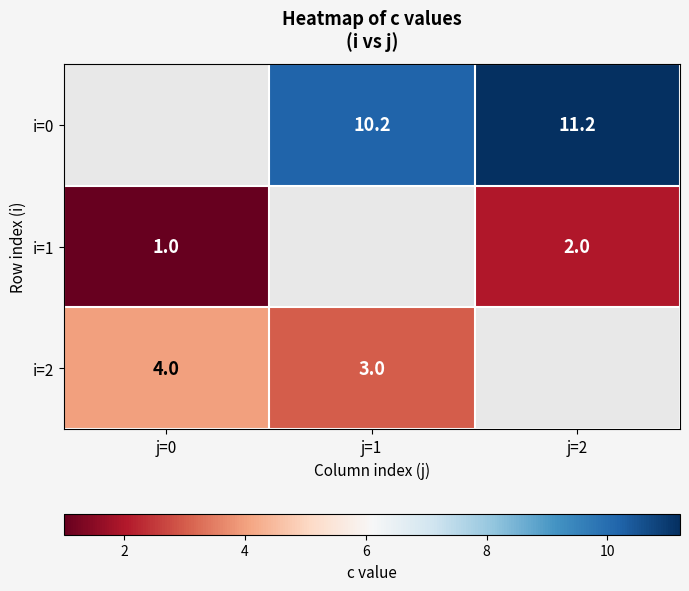

The i=1 series shows 1.0 at j=0. True or false?

True